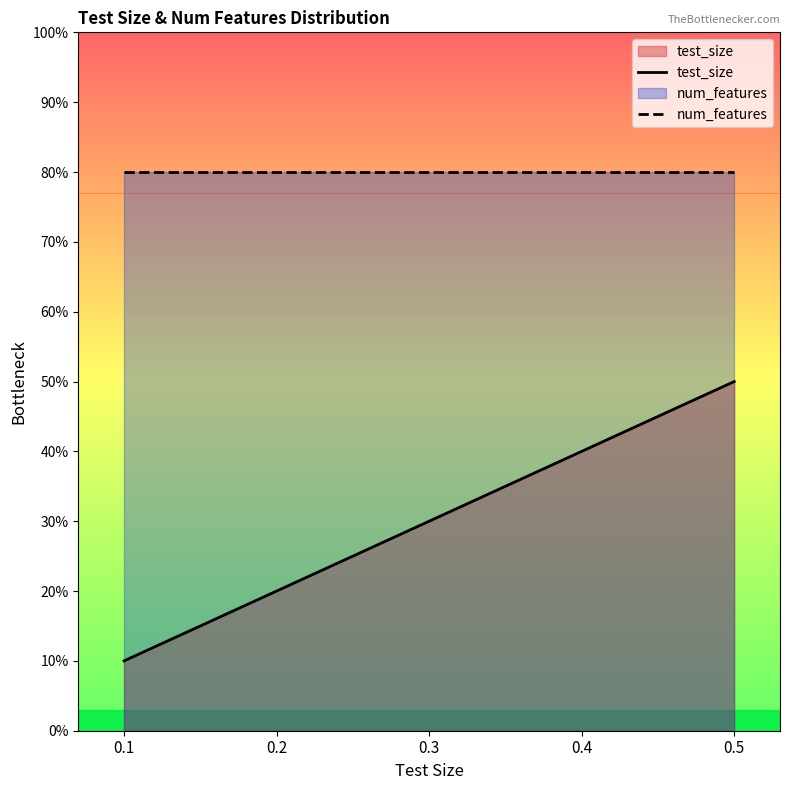

What is the difference between the maximum and minimum values in the test_size series?

0.4